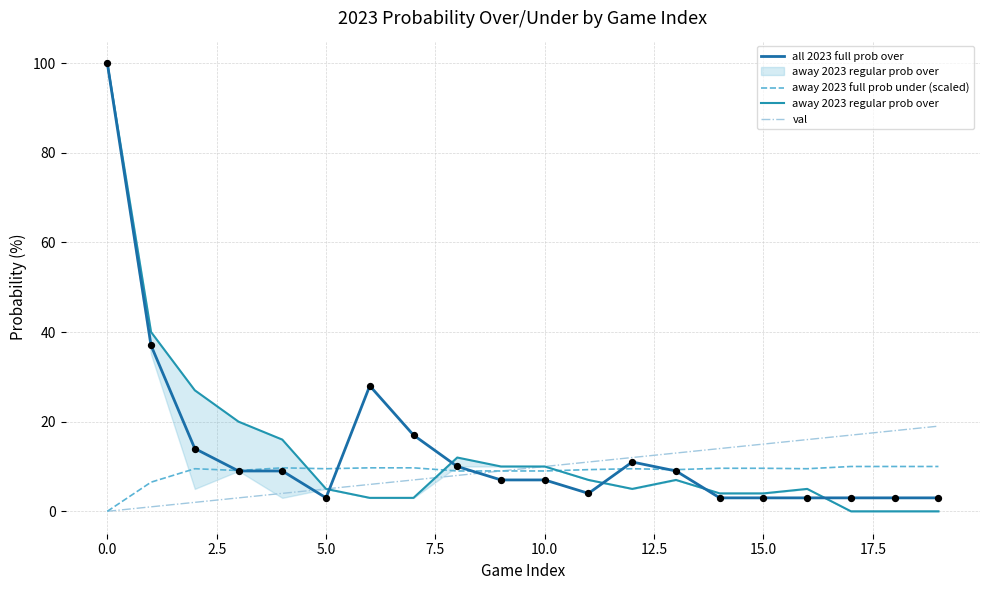

What is the maximum value for all 2023 full prob over?

100.0